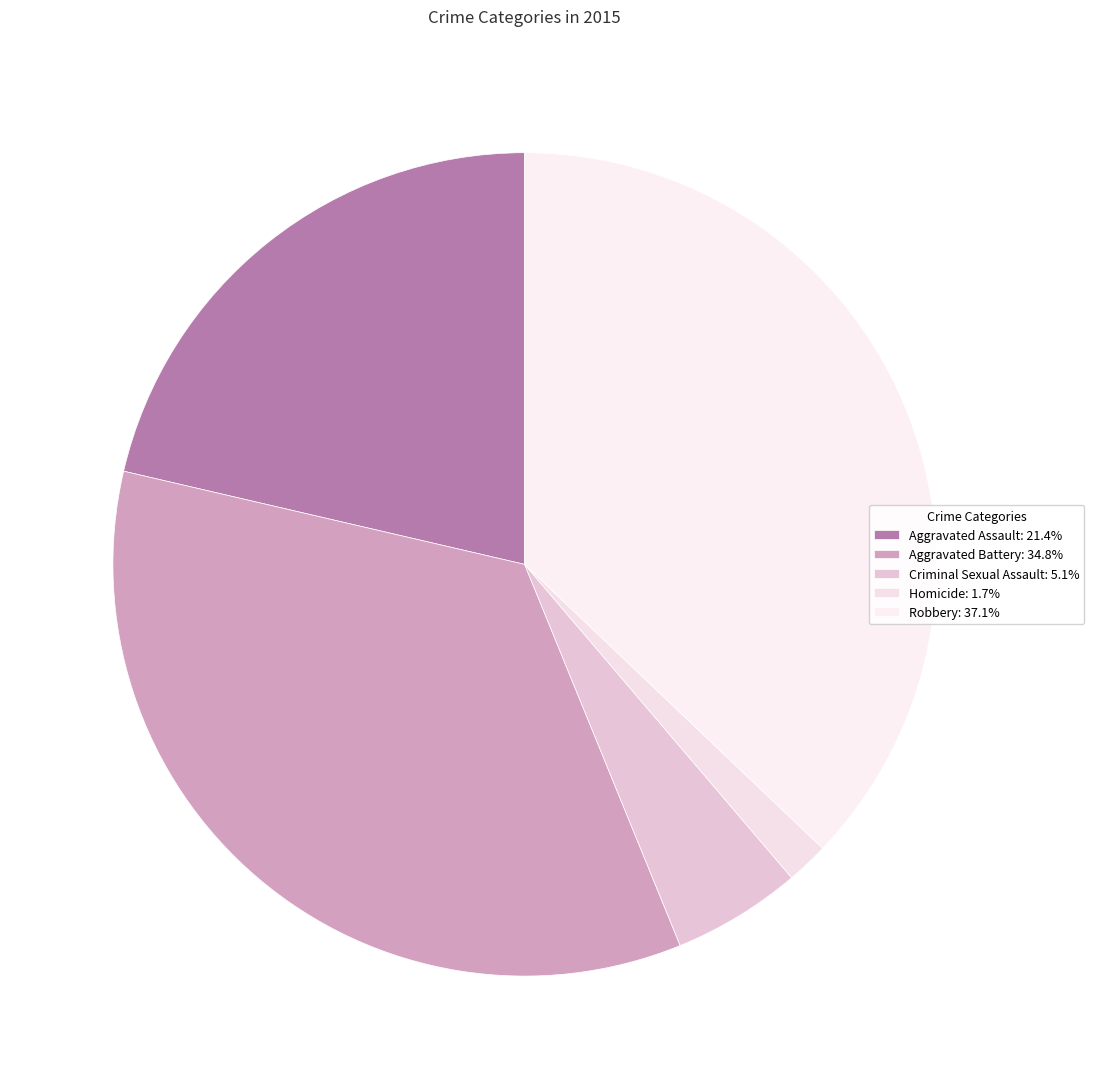

To the nearest percent, what is the difference between the Robbery and Homicide slice percentages?

35%